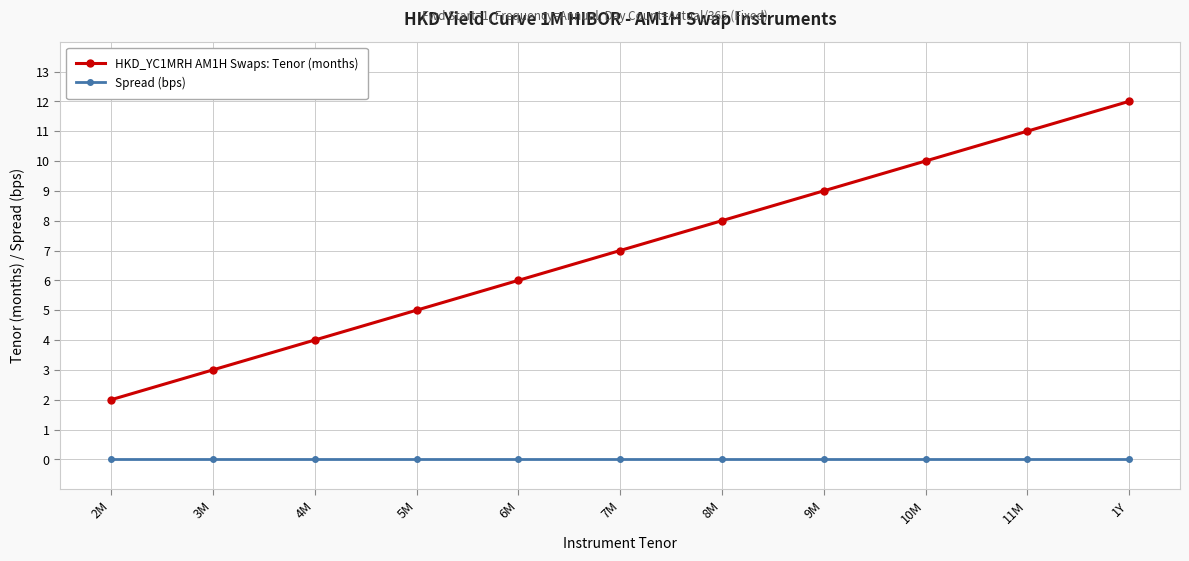

How many data points does each series have?

11